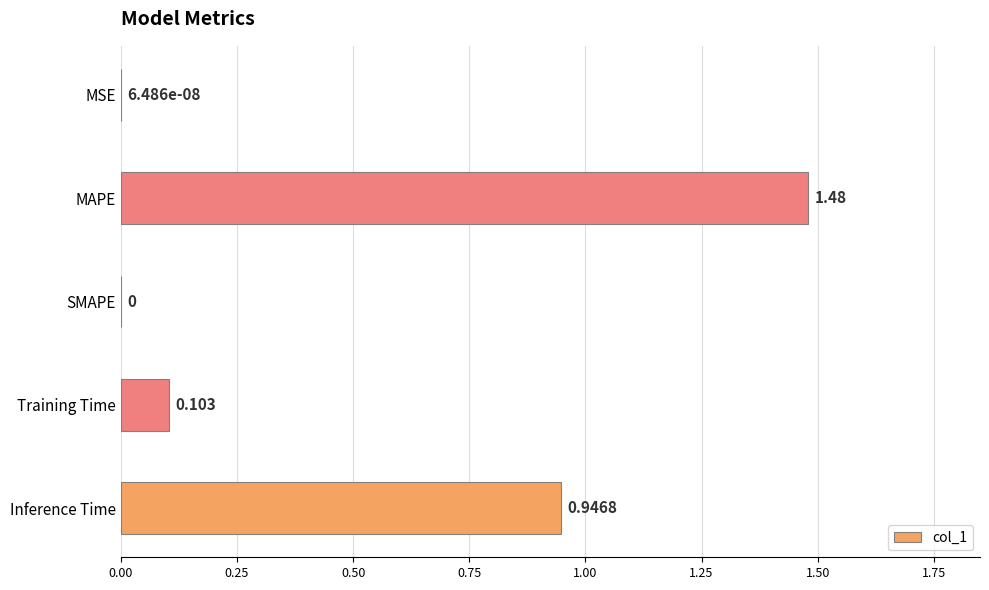

Which label corresponds to the largest value in the chart?

MAPE